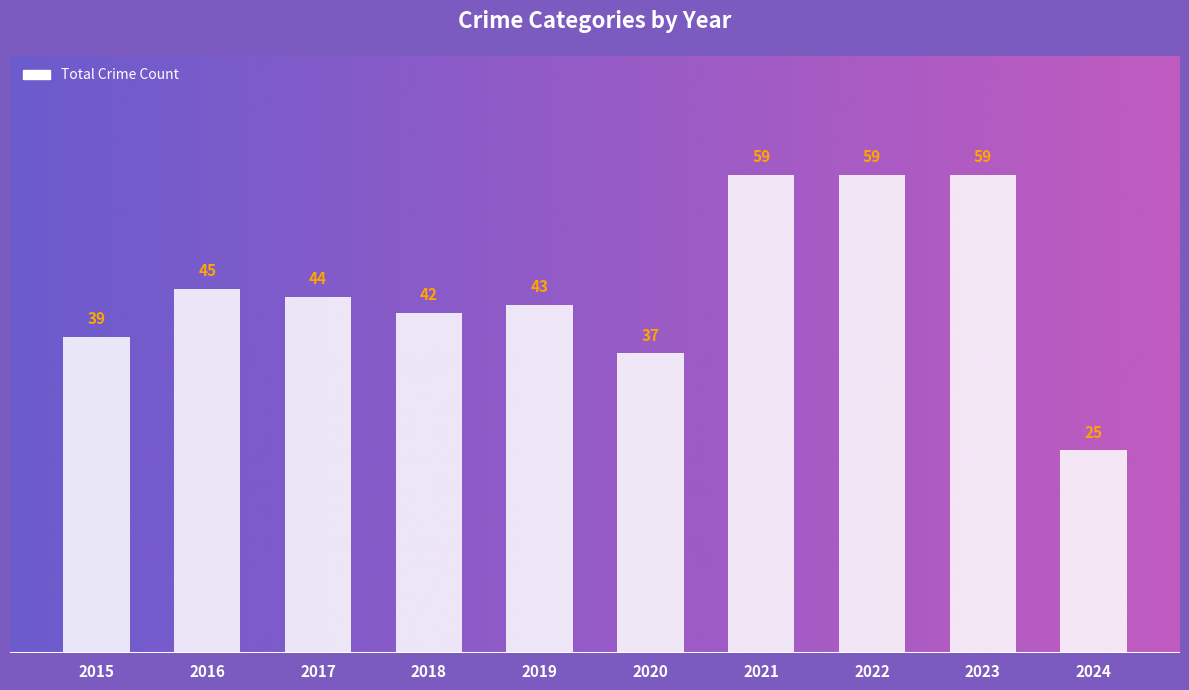

What is the average value?

45